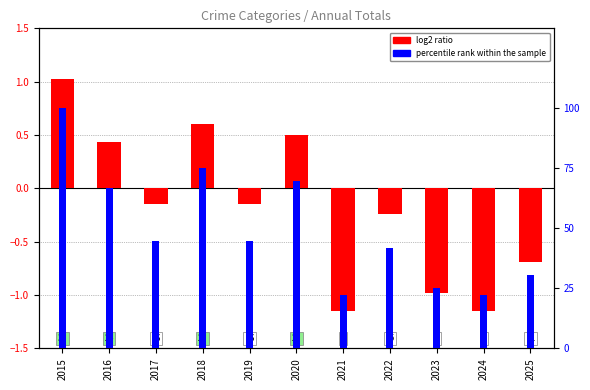

Count the number of data series in this chart.

2